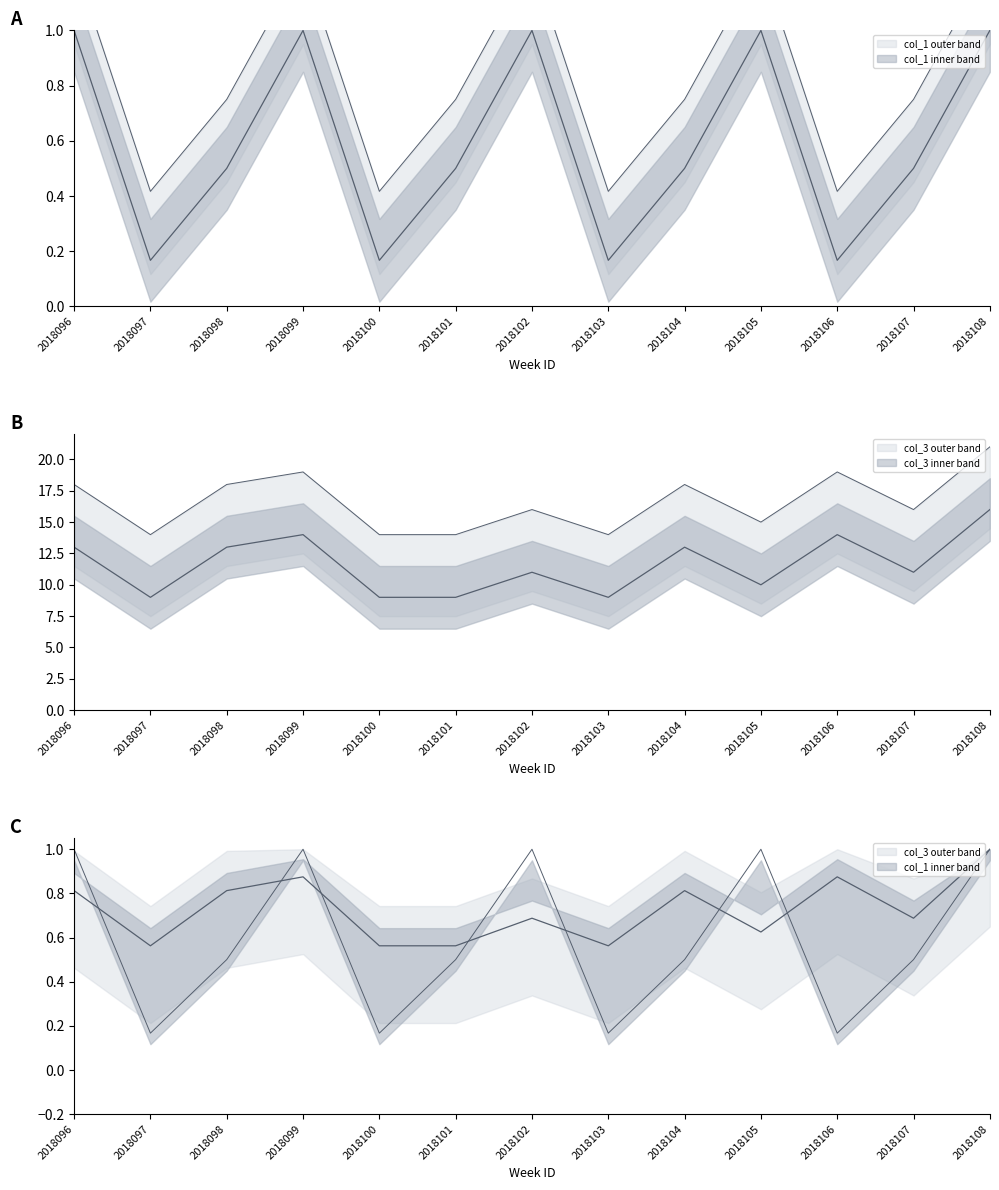

What is the value of the col_3 point at the 2nd from the left?

9.0